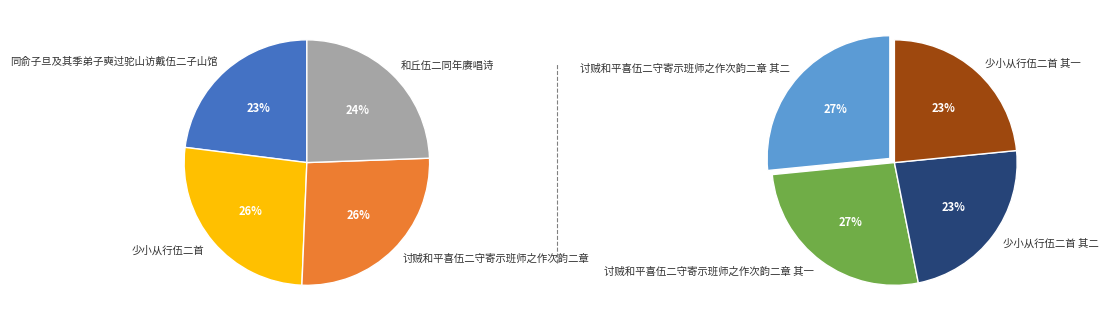

How many segments does this pie chart have?

8